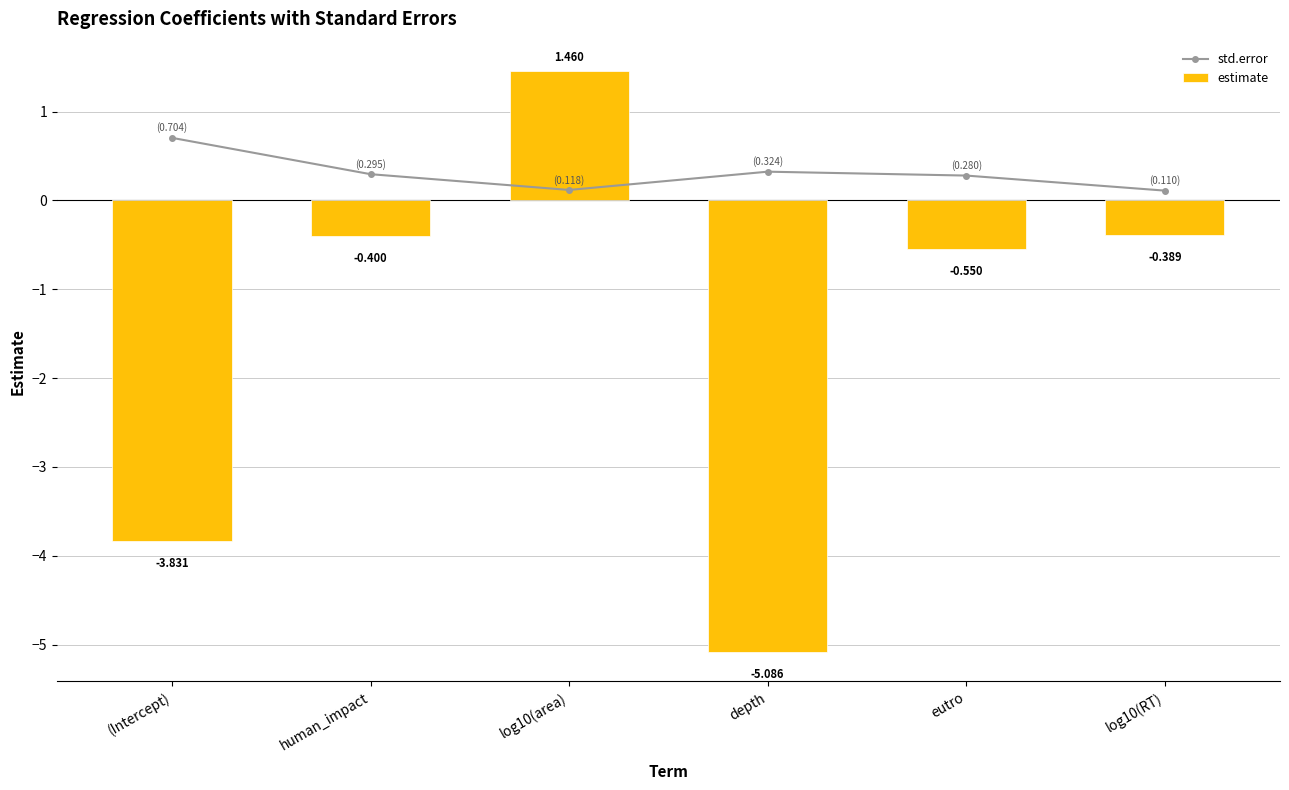

Between human_impact and depth, which is larger?

depth